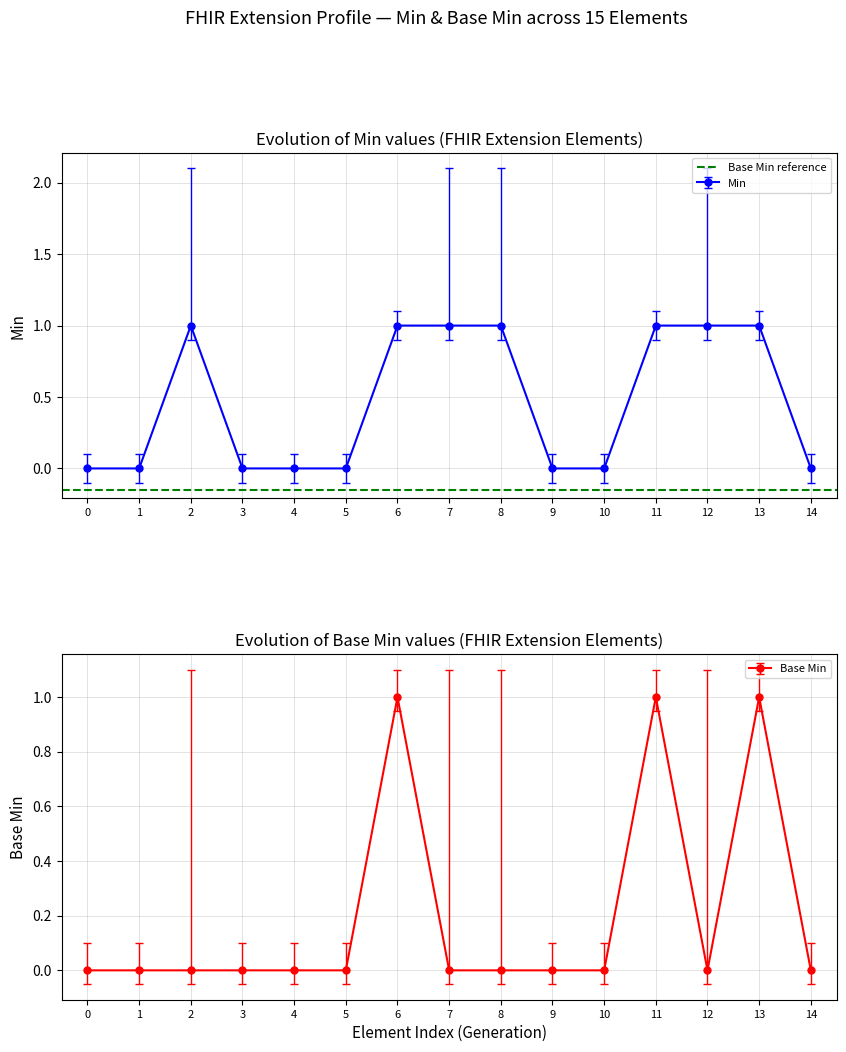

The Min series shows 0 at 7. True or false?

False